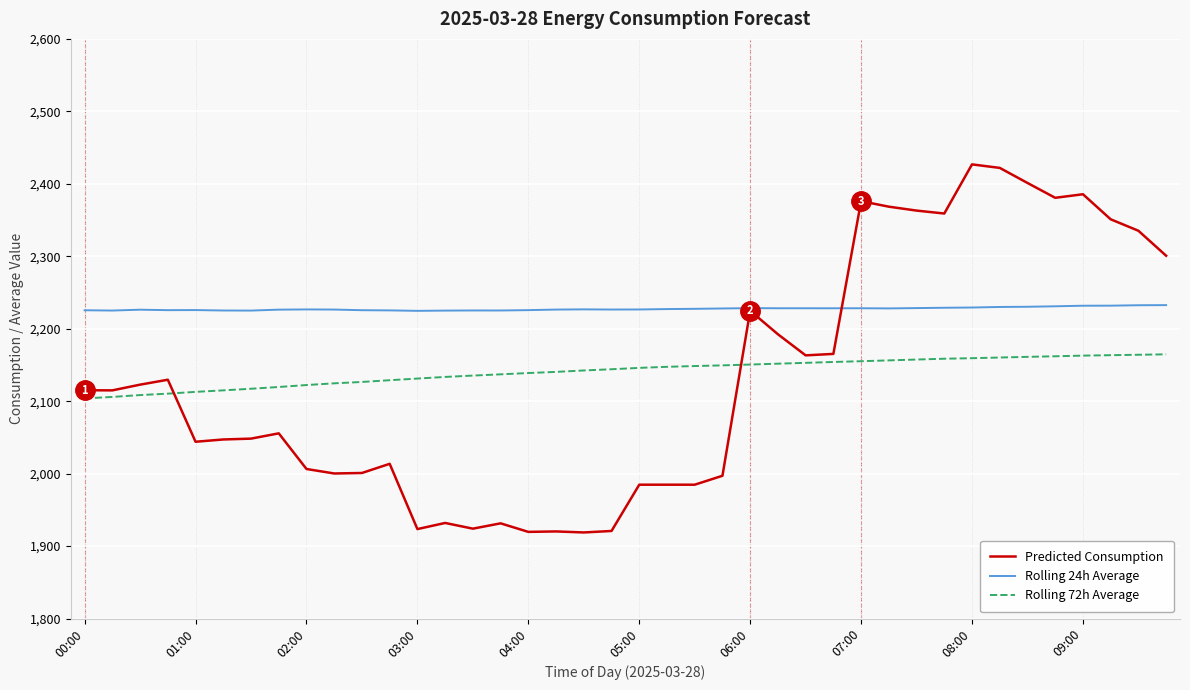

How many lines are shown in the chart?

3